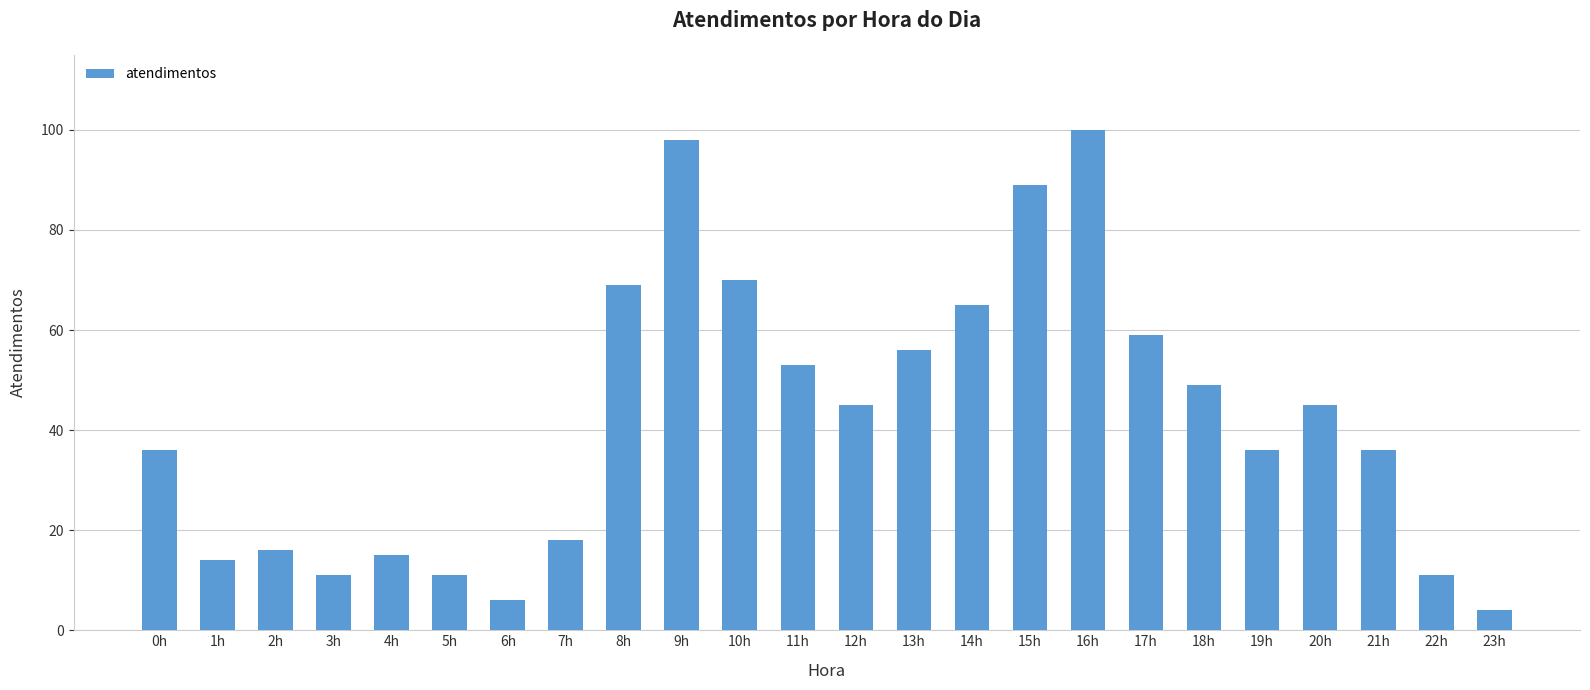

What is the smallest value displayed?

4